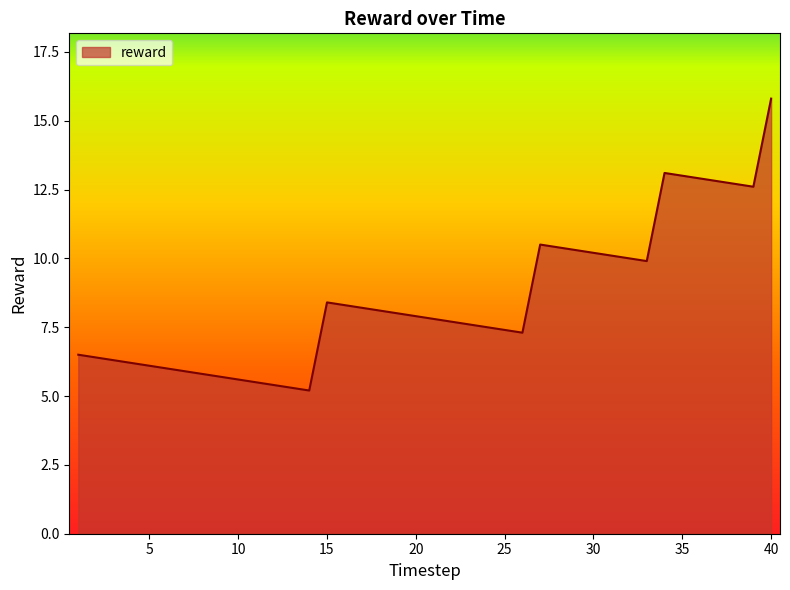

What is the smallest value displayed?

5.2